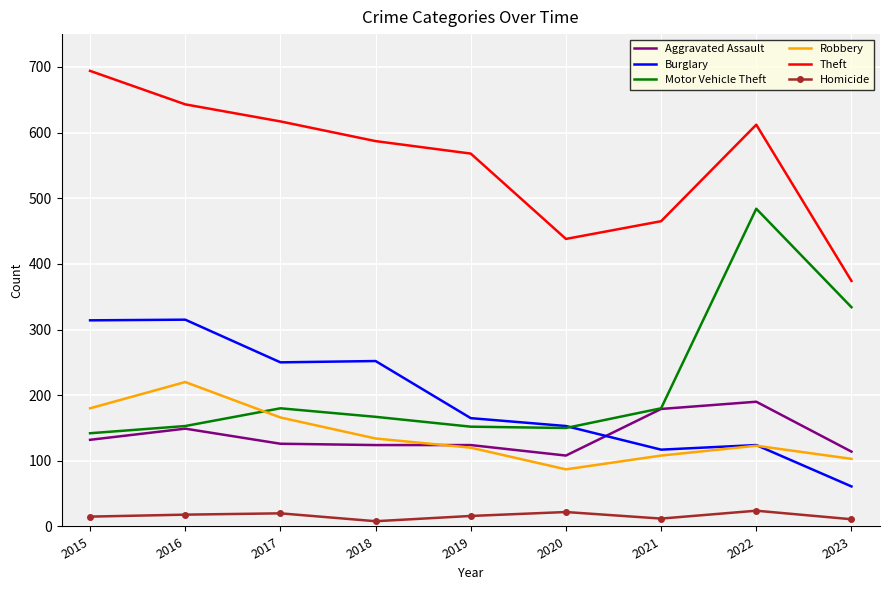

List the series in order of their peak value, lowest first.

Homicide, Aggravated Assault, Robbery, Burglary, Motor Vehicle Theft, Theft